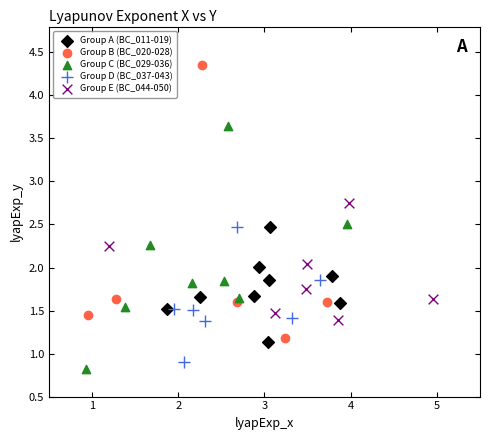

Which series reaches the maximum Y coordinate?

Group B (BC_020-028)